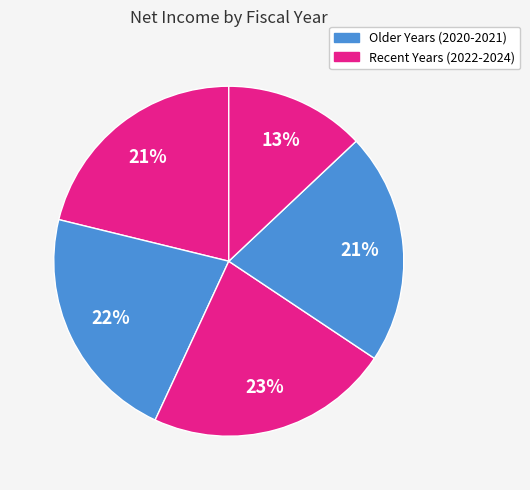

What is the largest slice in the pie chart?

2022